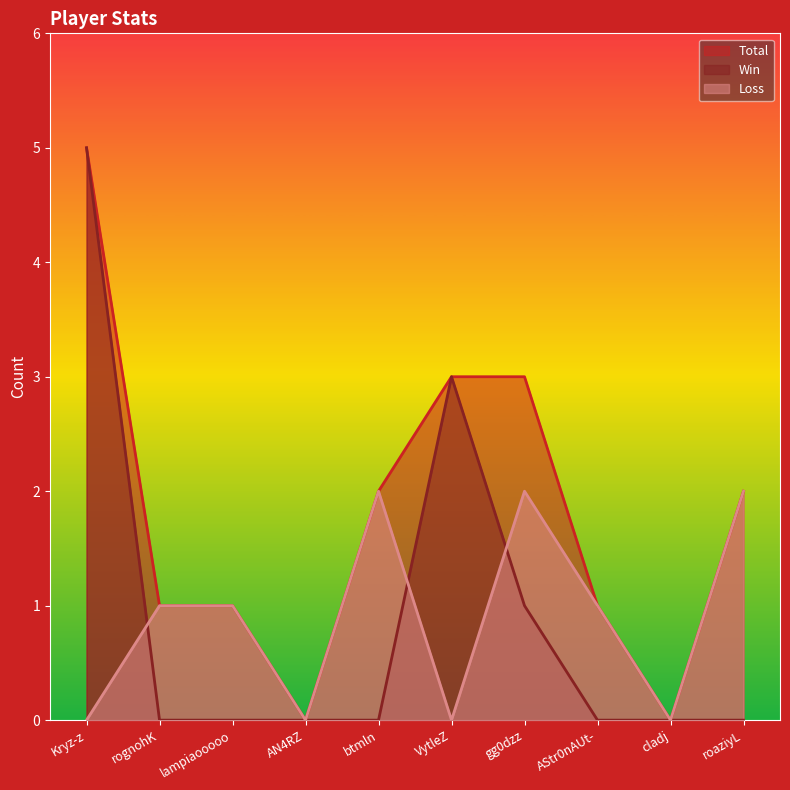

Is it true that Total equals 1 at VytleZ?

False